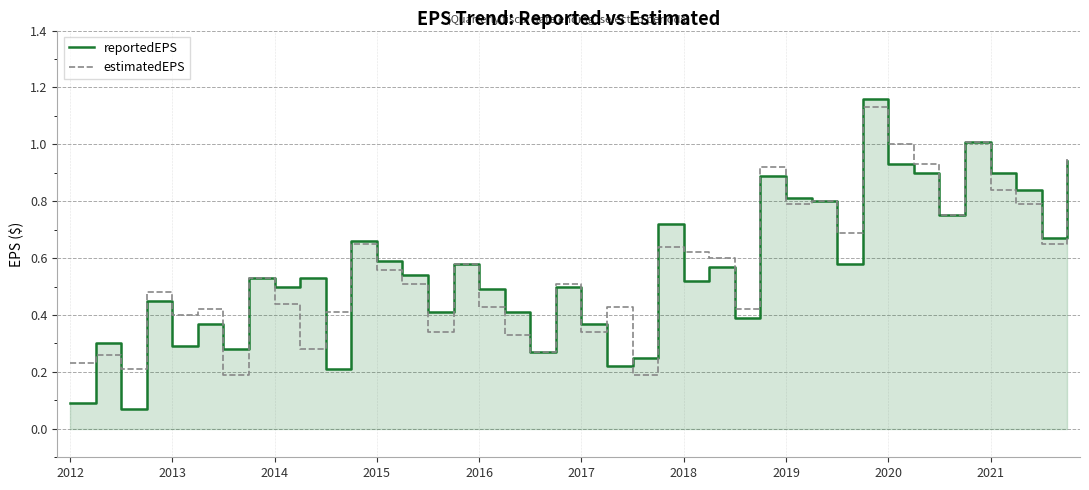

Reading left to right, extract all data points from this chart.

reportedEPS: 0.1	0.3	0.1	0.5	0.3	0.4	0.3	0.5	0.5	0.5	0.2	0.7	0.6	0.5	0.4	0.6	0.5	0.4	0.3	0.5	0.4	0.2	0.2	0.7	0.5	0.6	0.4	0.9	0.8	0.8	0.6	1.2	0.9	0.9	0.8	1.0	0.9	0.8	0.7	0.9
estimatedEPS: 0.2	0.3	0.2	0.5	0.4	0.4	0.2	0.5	0.4	0.3	0.4	0.7	0.6	0.5	0.3	0.6	0.4	0.3	0.3	0.5	0.3	0.4	0.2	0.6	0.6	0.6	0.4	0.9	0.8	0.8	0.7	1.1	1.0	0.9	0.8	1.0	0.8	0.8	0.7	0.9